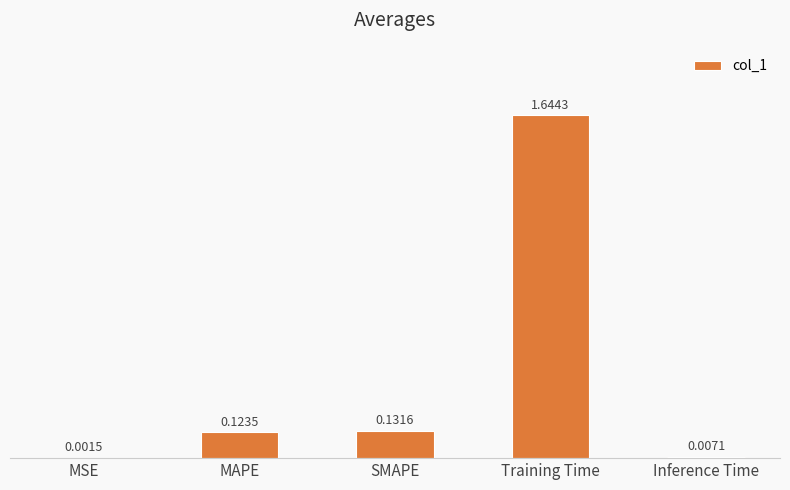

What is the sum of all values?

1.9